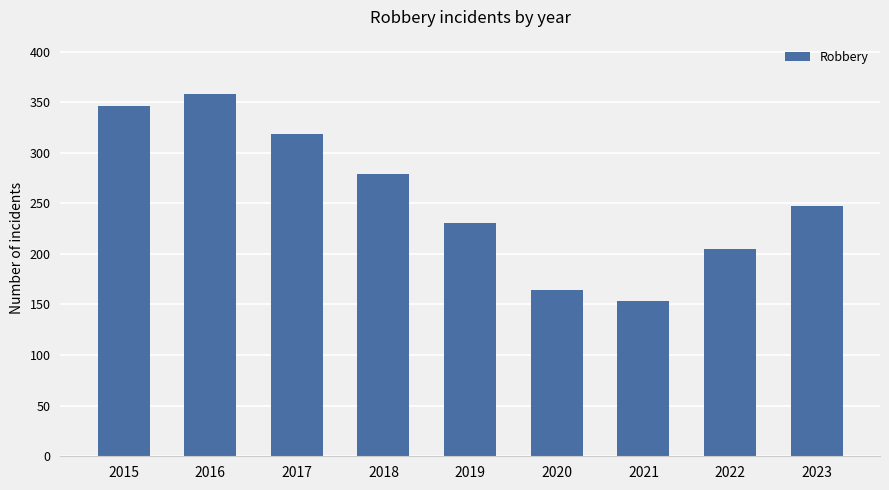

True or false: the data shows 231 at 2019.

True